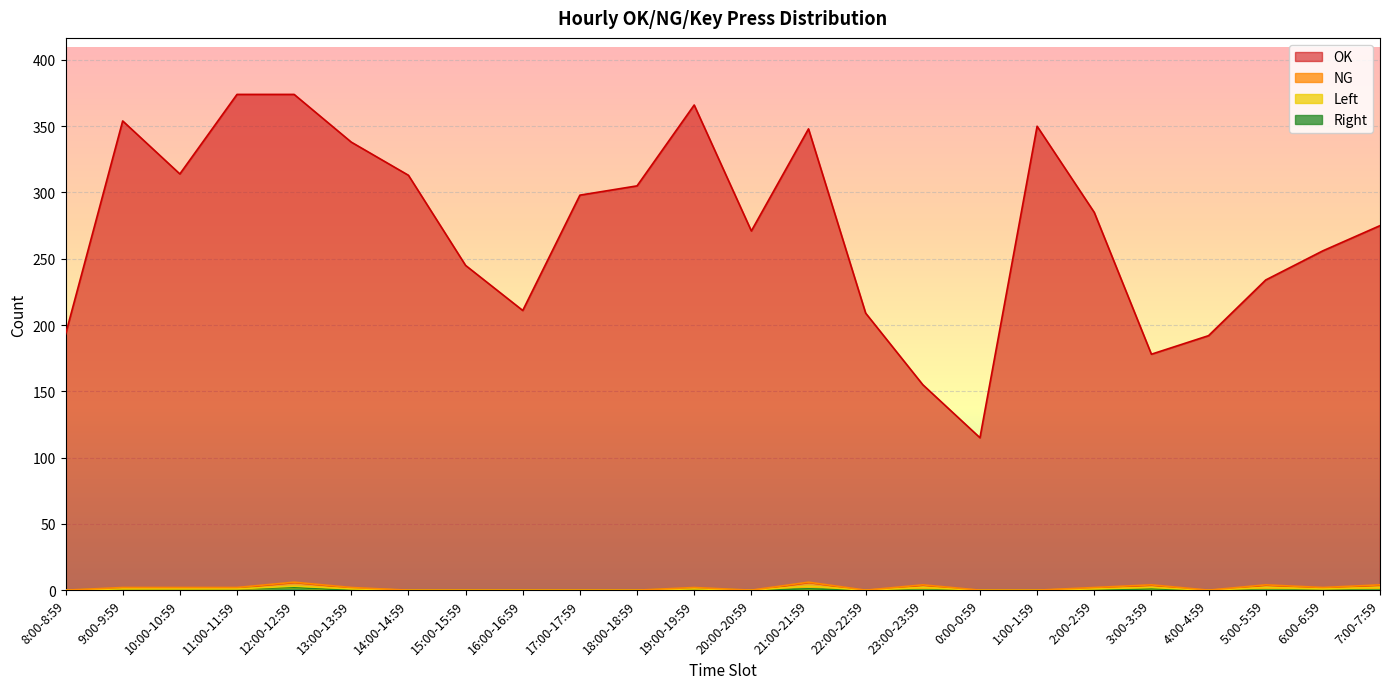

What is the difference between the maximum and second lowest values in the OK series?

219